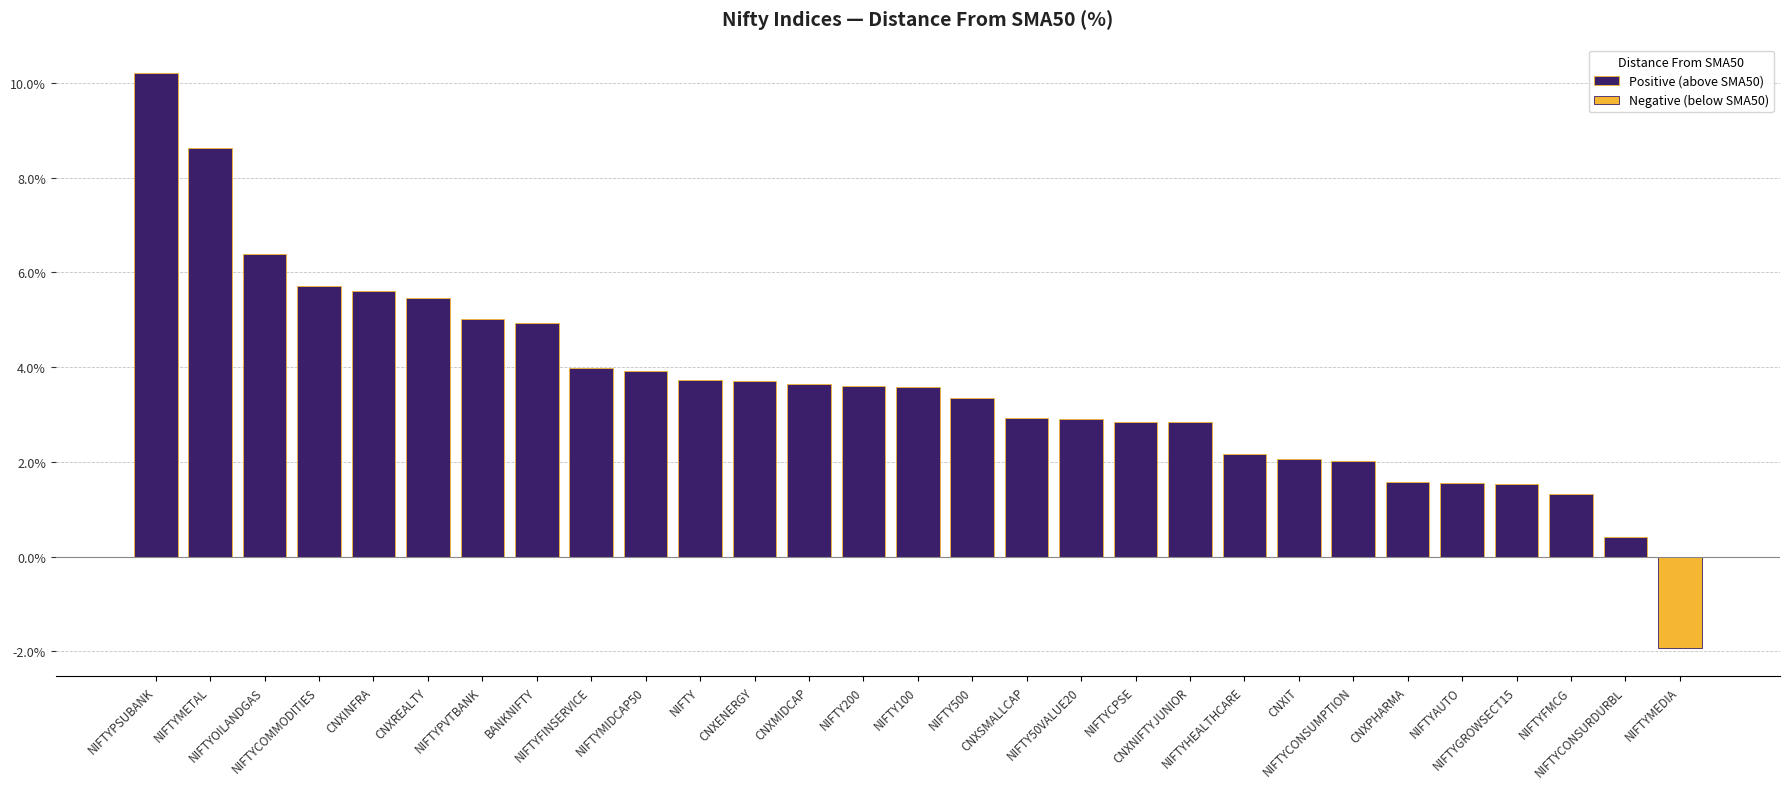

Between NIFTY100 and CNXPHARMA, which series saw the biggest shift?

Positive (above SMA50)